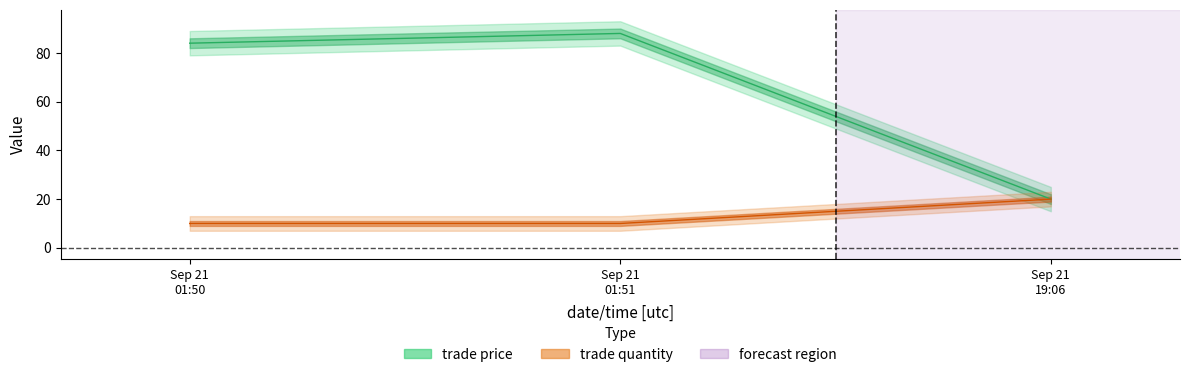

Count the trade quantity values in the range 10 to 20.

3